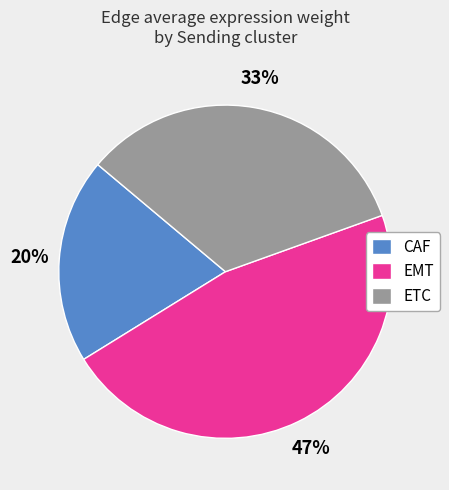

The EMT slice represents 35% of the pie. True or false?

False